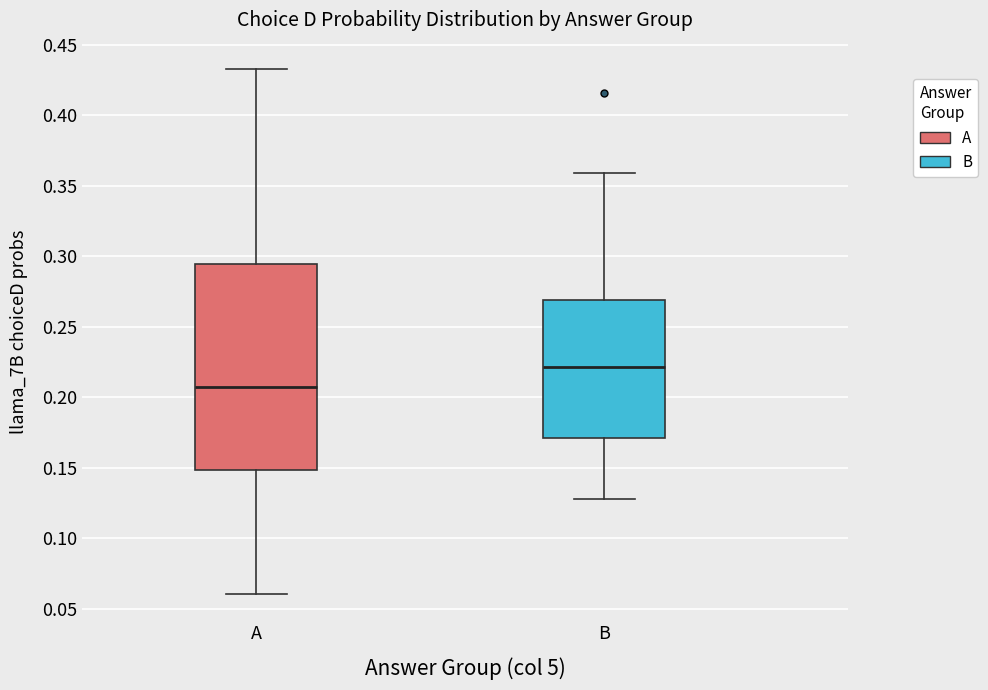

Reading left to right, transcribe this box plot: for each box, give where its median line is, the range the box spans, and where its two whiskers end, as read against the y-axis. The values are not printed on the chart, so give them approximately, as read against the axis.

A: median 0.205, box 0.150 to 0.295, whiskers 0.060 to 0.435
B: median 0.220, box 0.170 to 0.270, whiskers 0.130 to 0.360